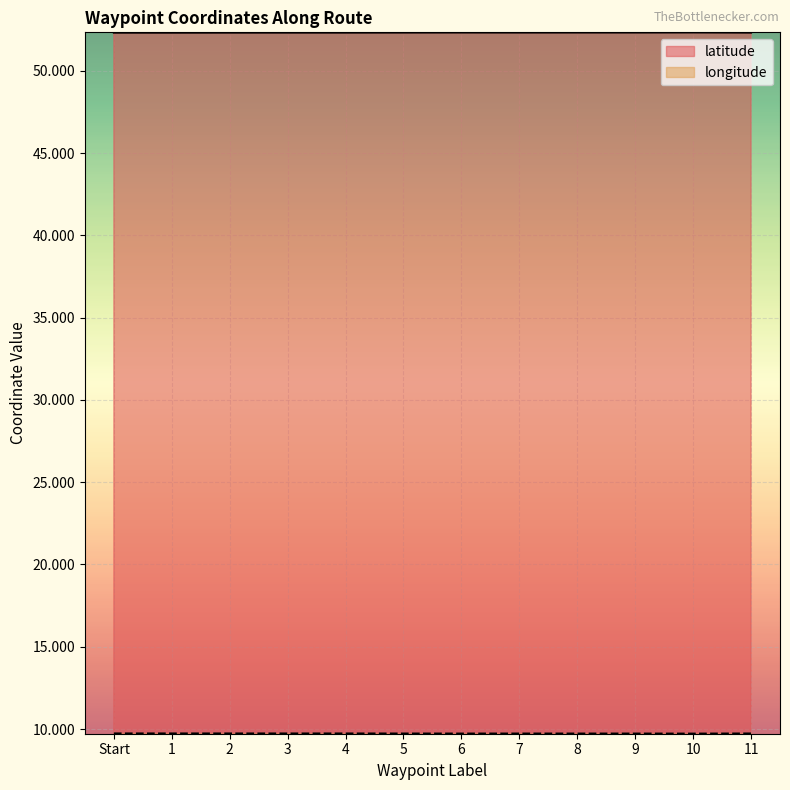

At 1, list the series in order from smallest to largest.

longitude, latitude